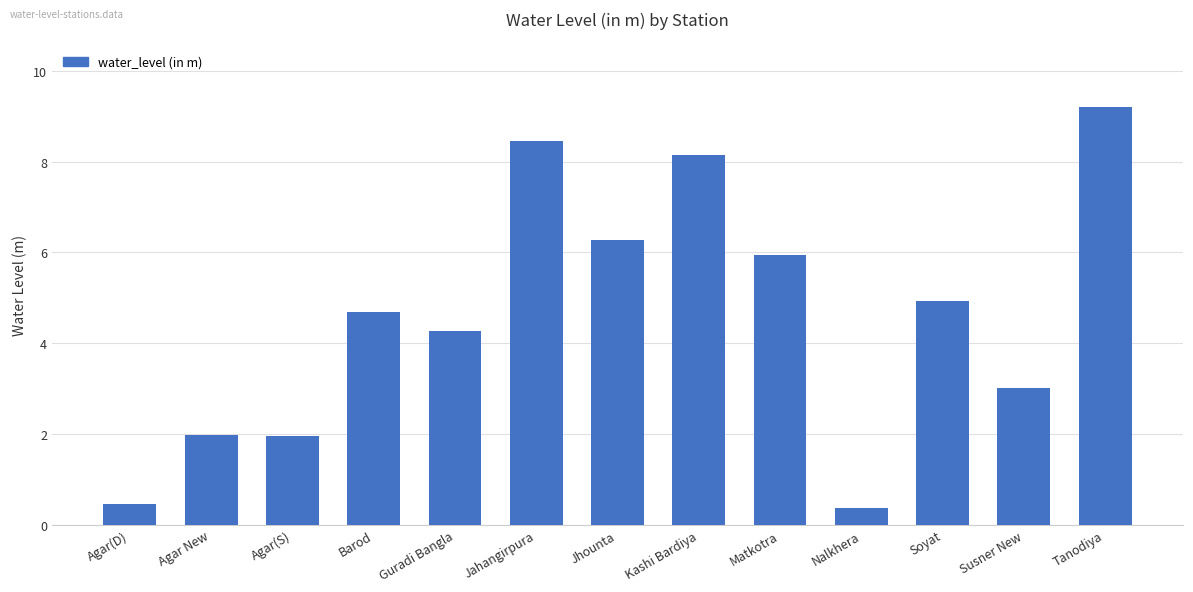

Which label corresponds to the smallest value in the chart?

Nalkhera